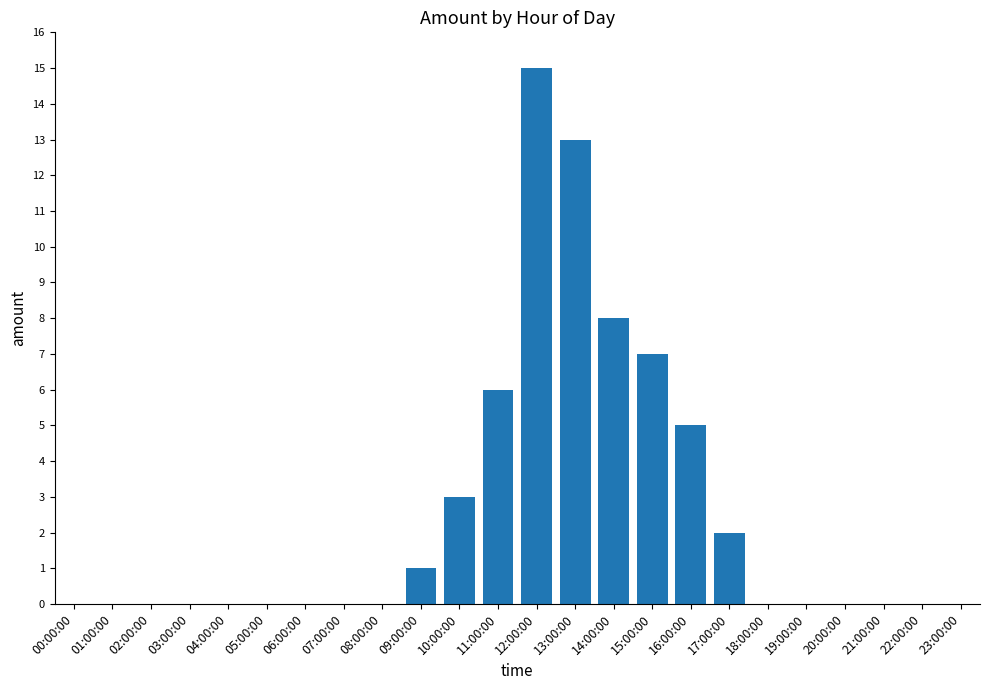

Which has a higher value, 16:00:00 or 05:00:00?

16:00:00